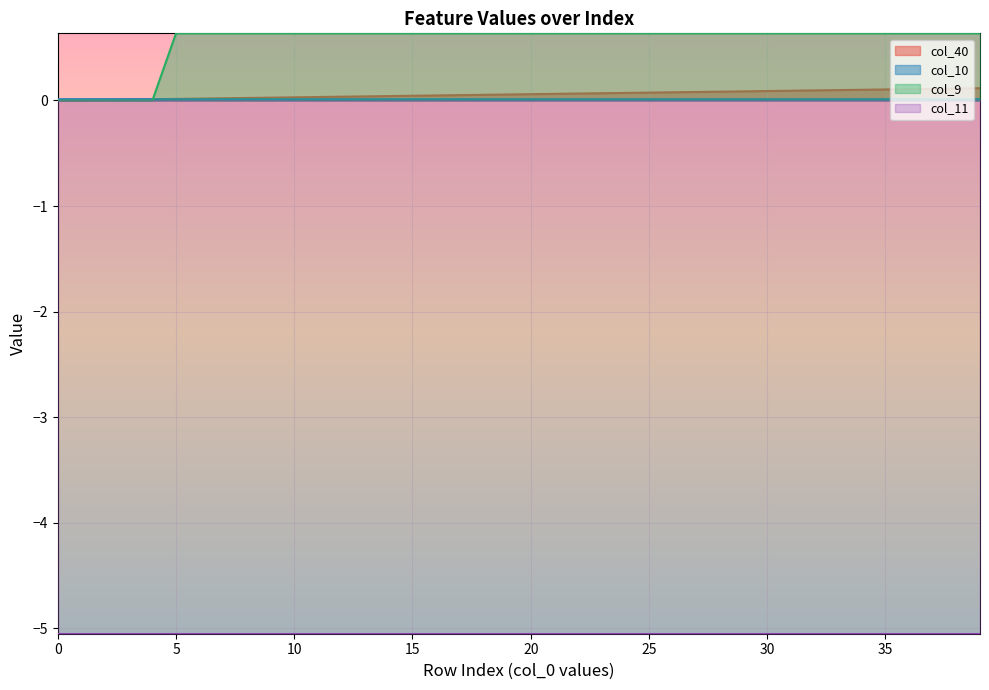

What is the sum of all col_9 values?

22.3